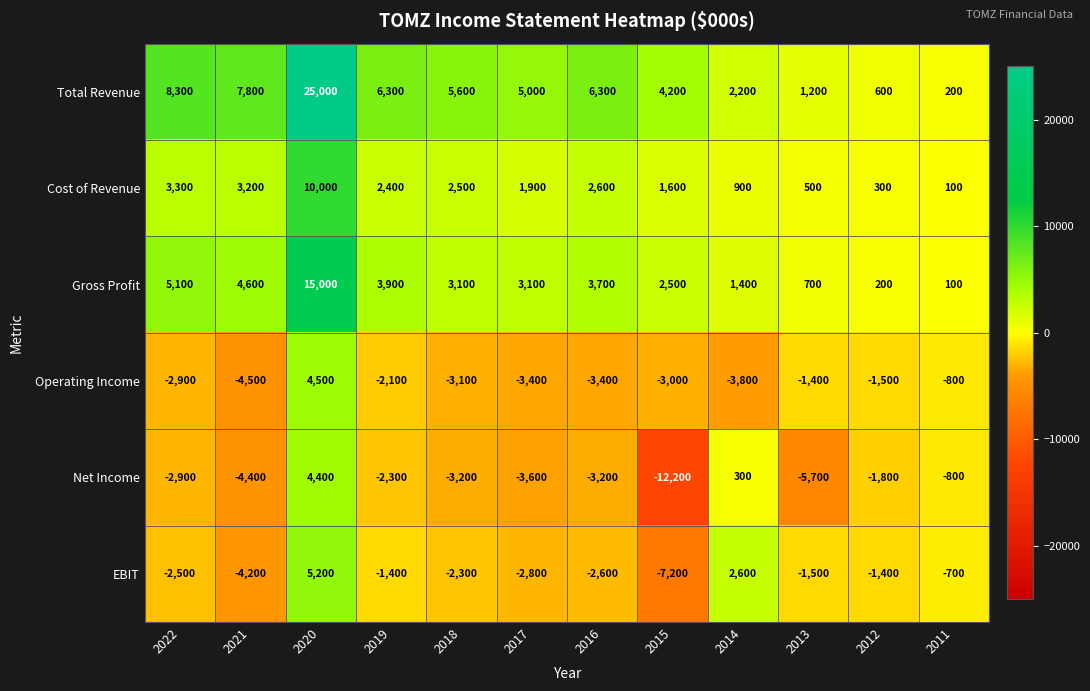

What is the smallest value displayed?

-12200